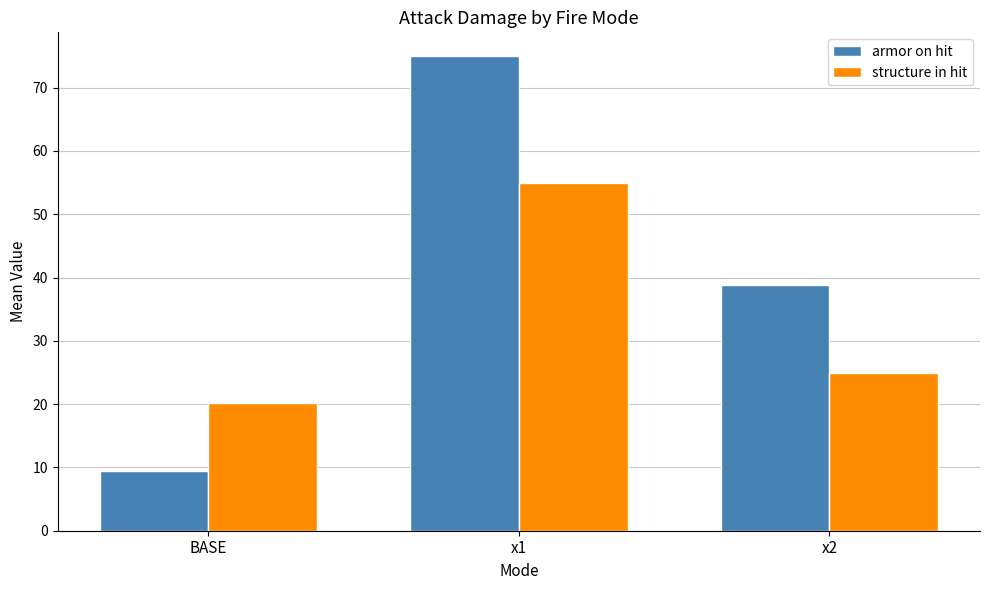

How many data points in structure in hit are less than 25?

1